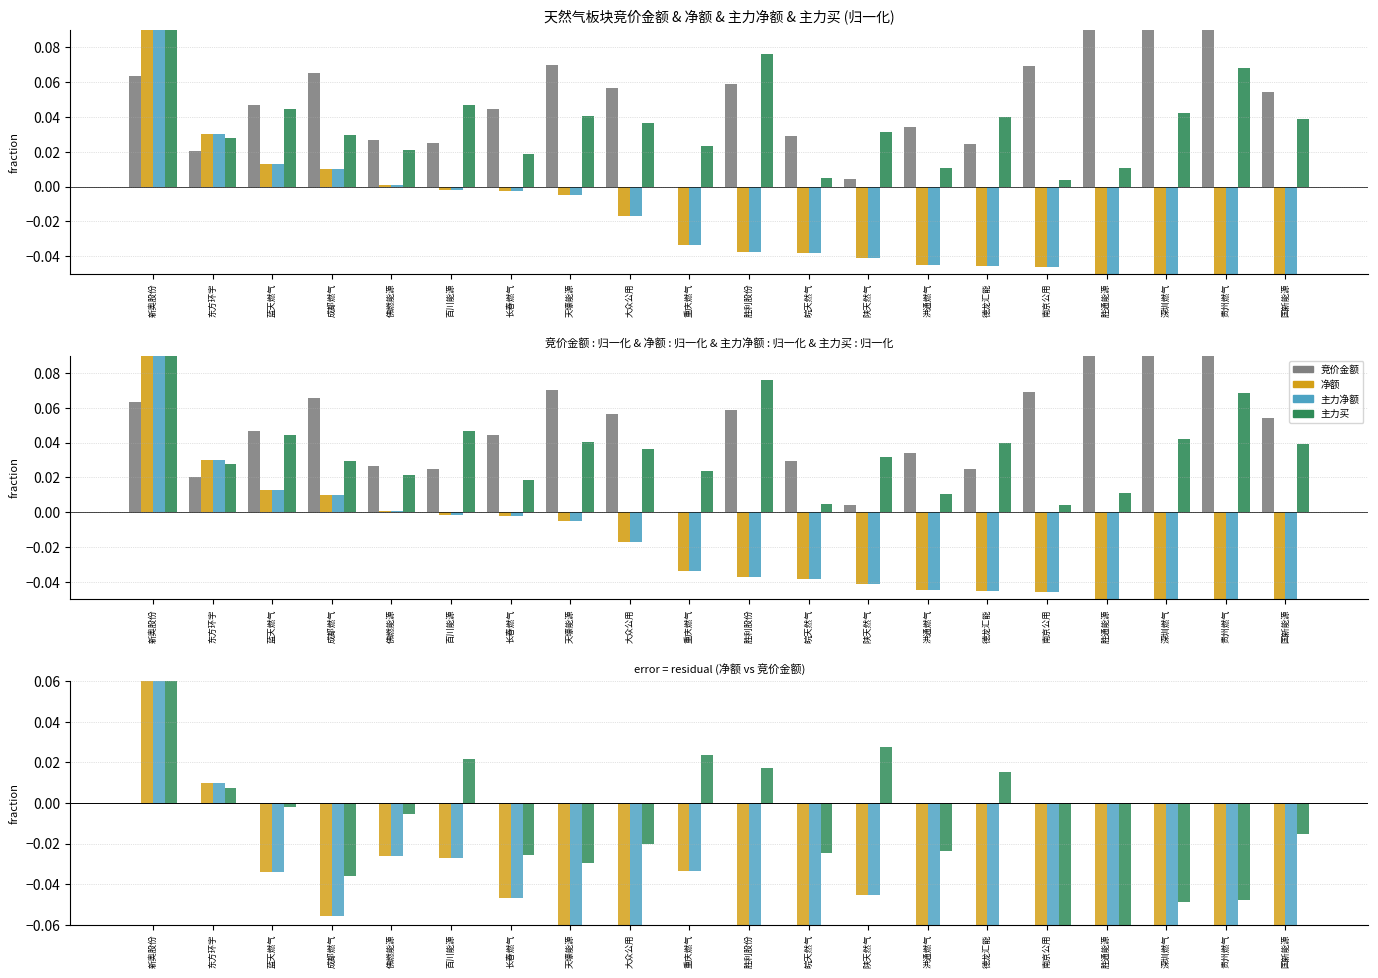

Are the bars grouped side by side (vs. stacked)?

Yes